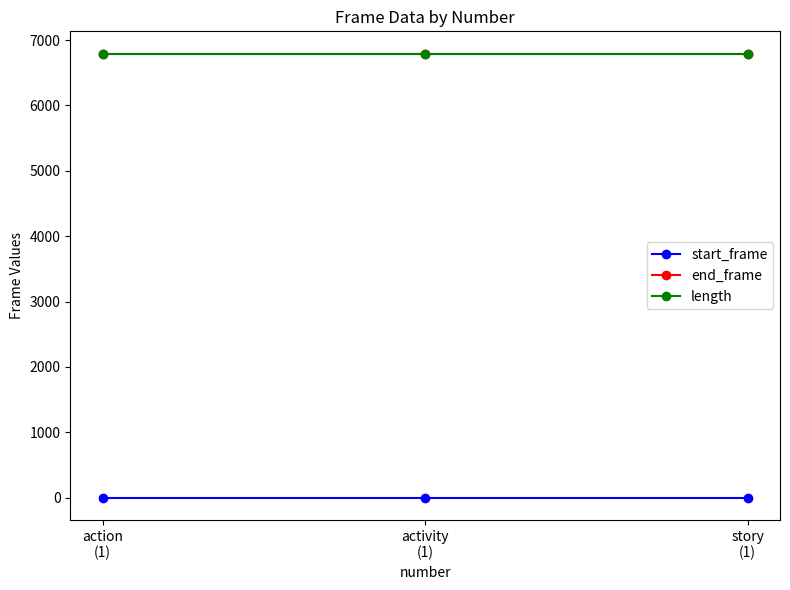

What is the sum of all length values?

20379